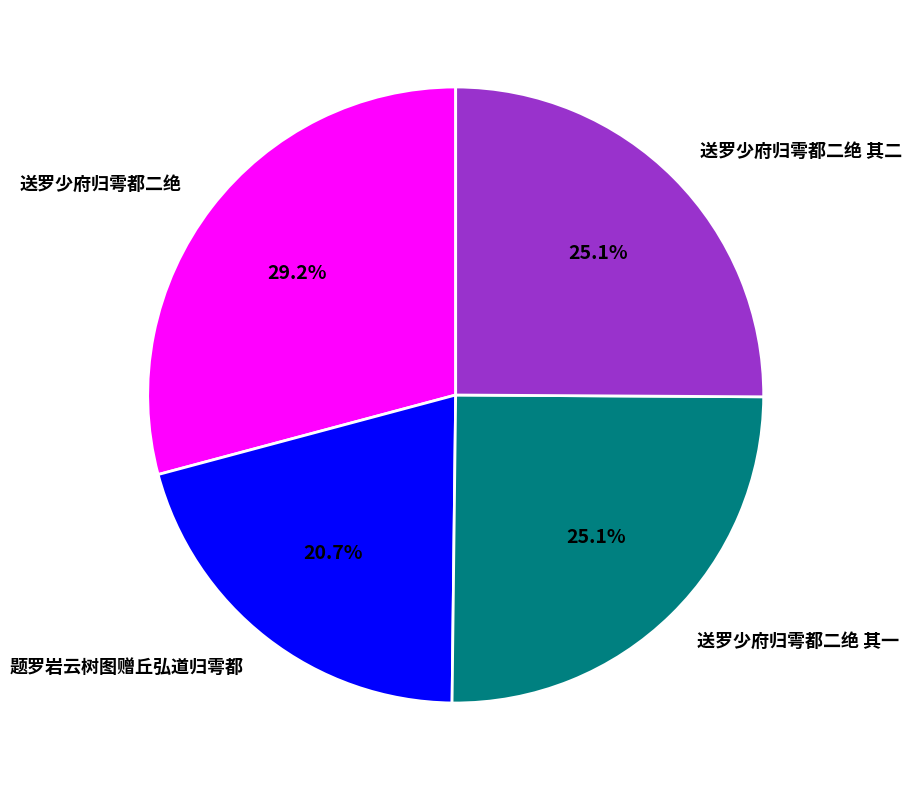

Is it true that 题罗岩云树图赠丘弘道归雩都 is 21% of the pie?

True